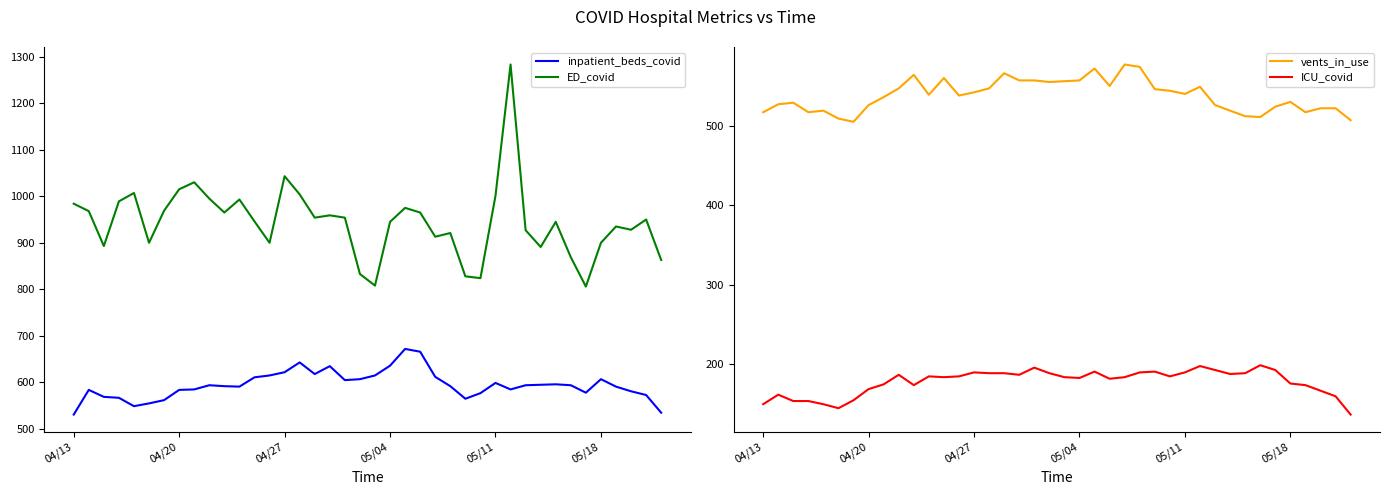

What is the highest value of the inpatient_beds_covid series?

672